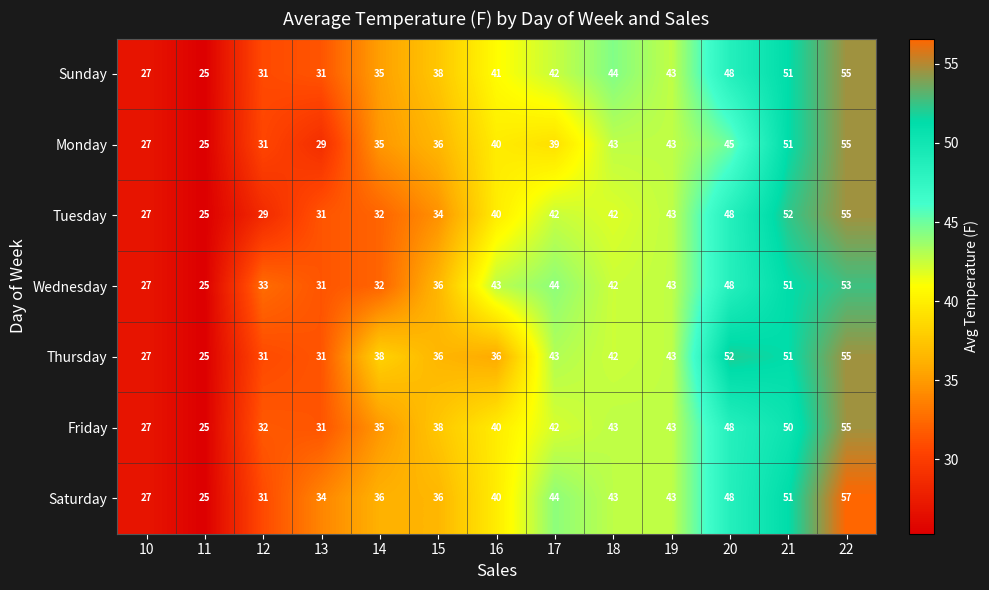

At which category does the chart reach its minimum across all series?

11